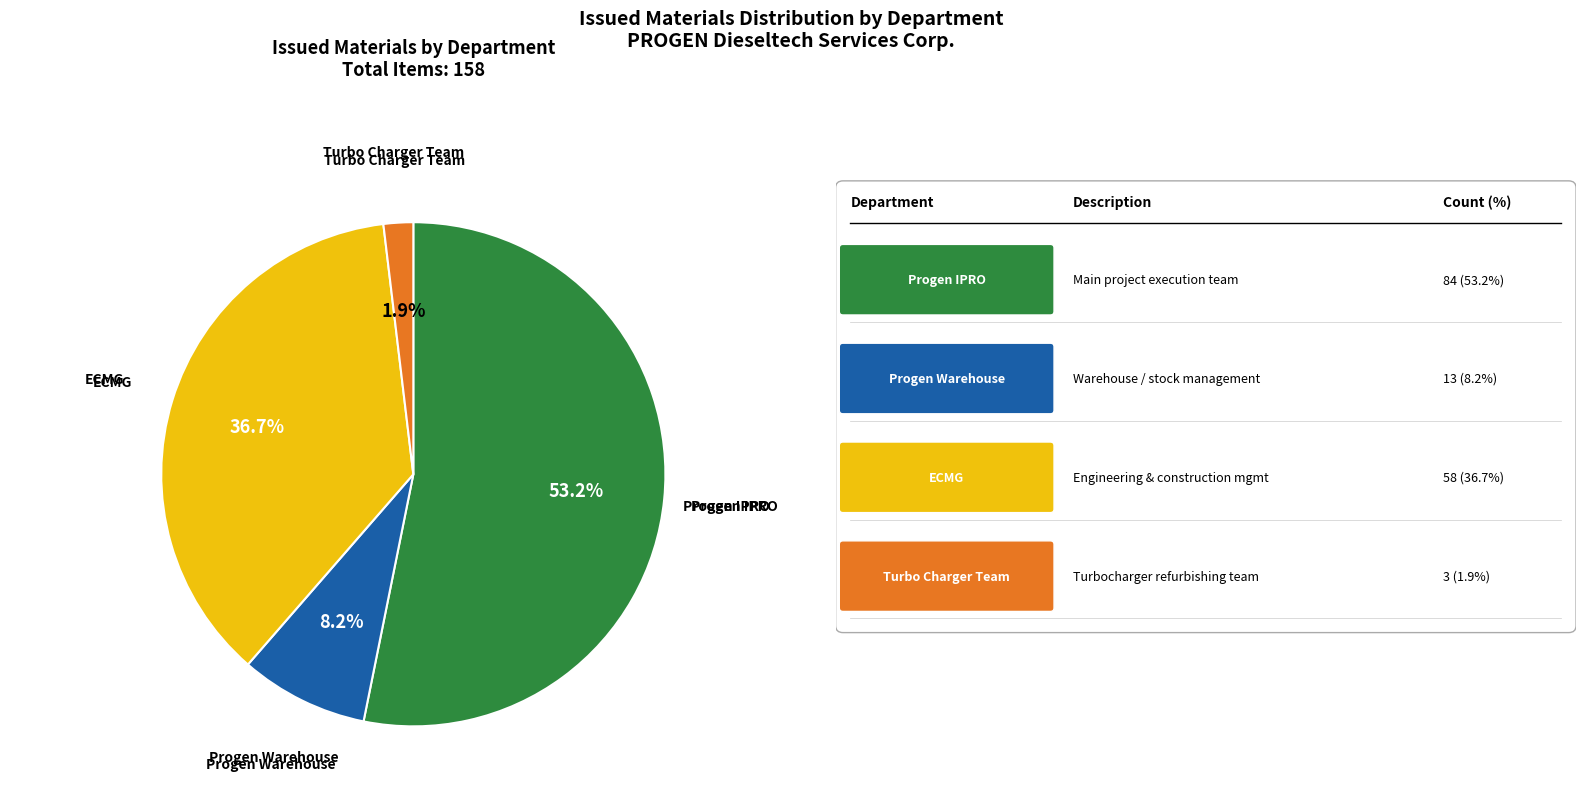

Is there a majority slice in this chart?

Yes